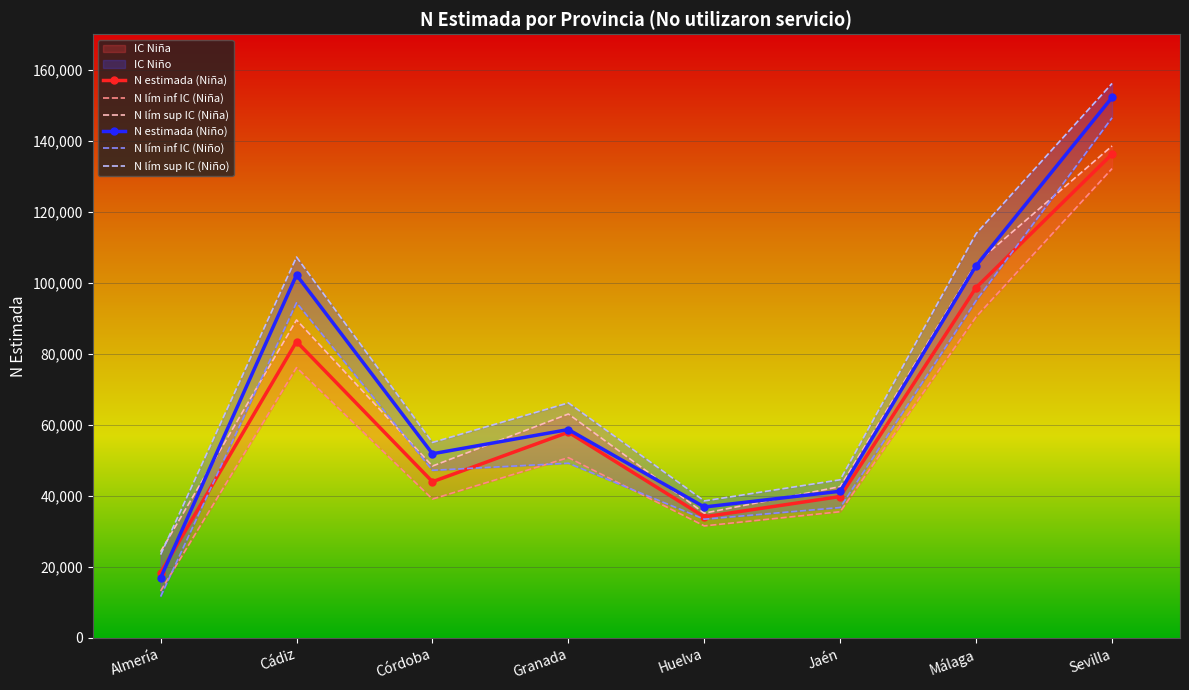

How many data points in N estimada (Niño) are less than 58680?

4